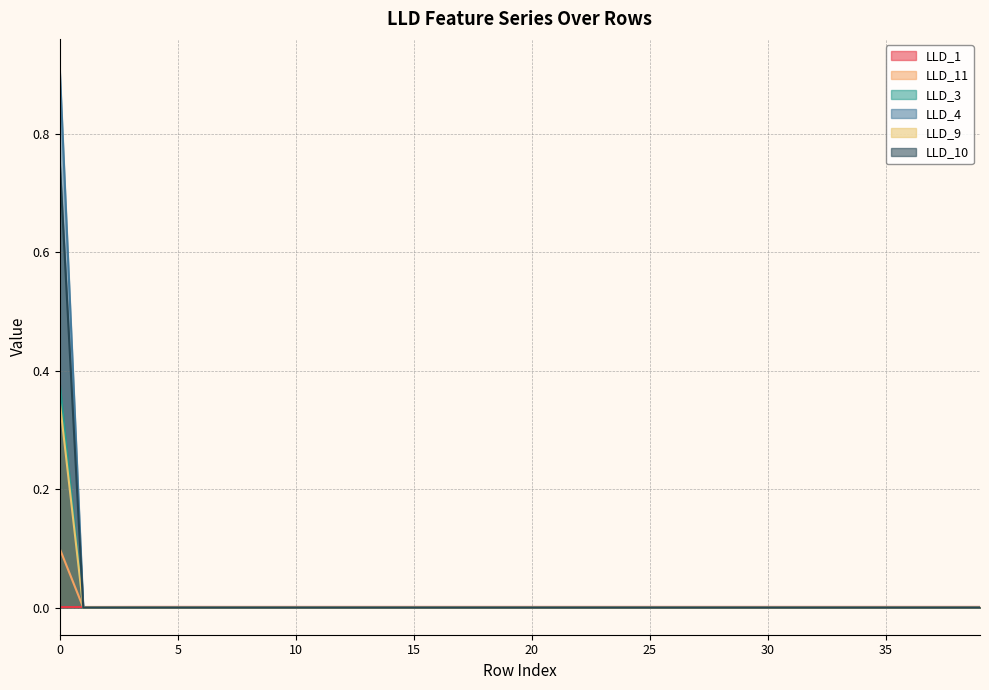

How many times do LLD_11 and LLD_10 cross each other?

1